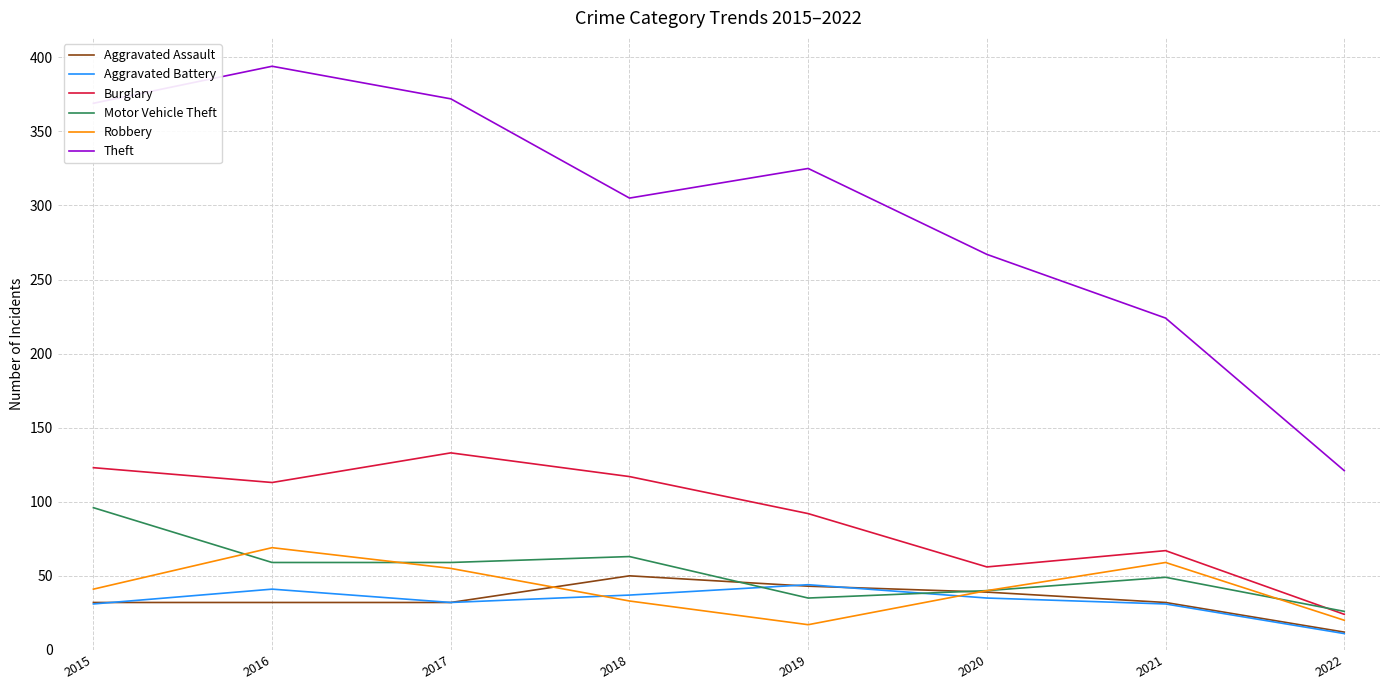

In Burglary, how many points are lower than both neighbors (excluding endpoints)?

2